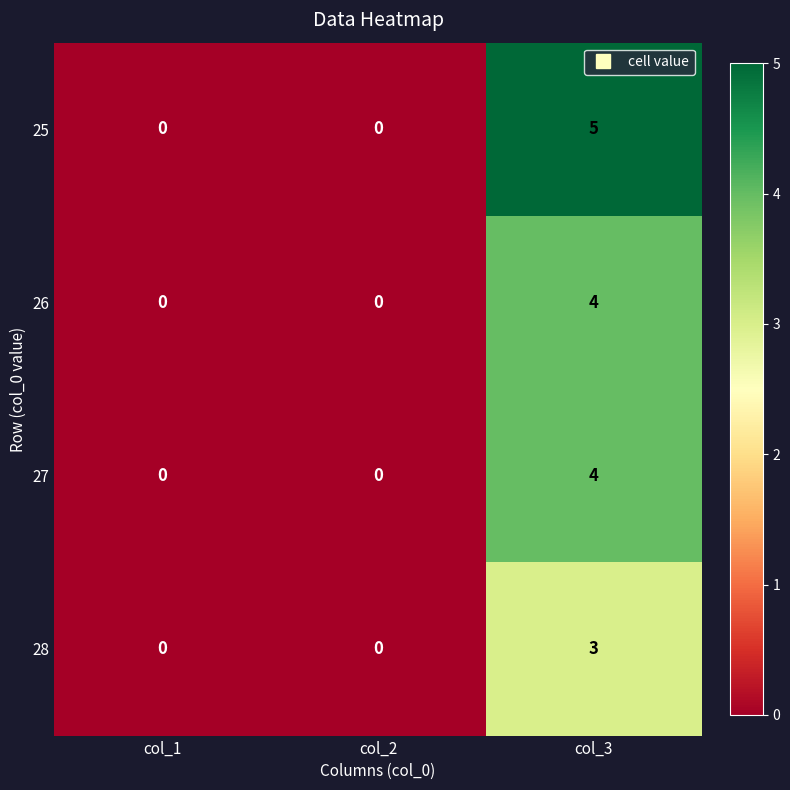

Which series has the largest total across all categories?

25